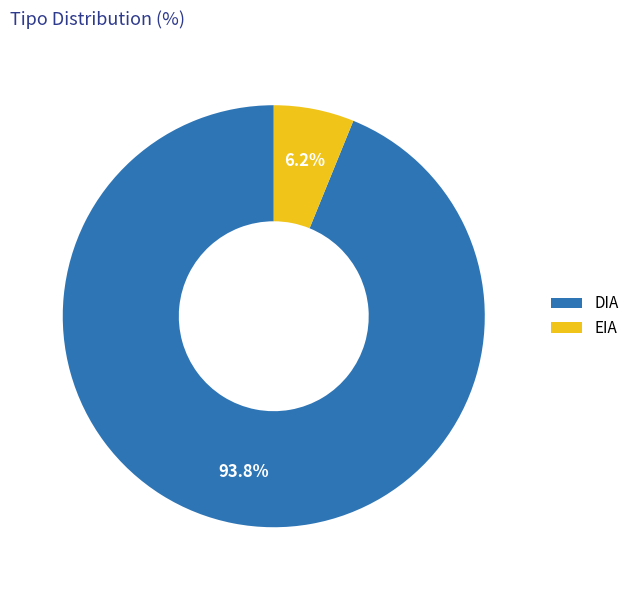

Count the number of slices in the pie.

2